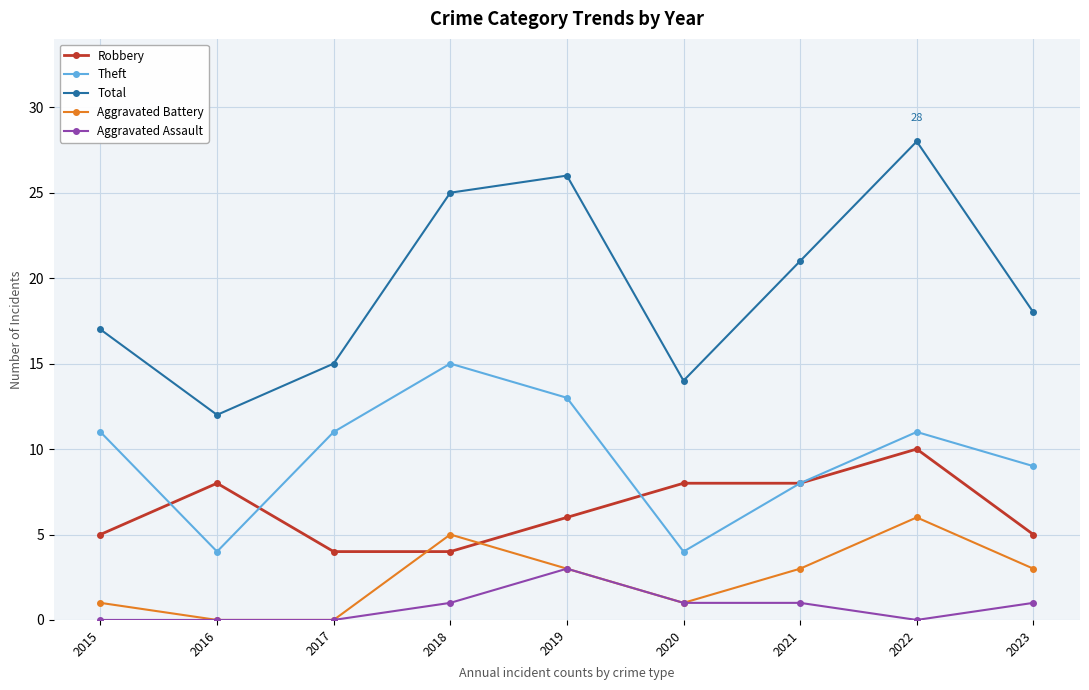

What is the total value across all series at 2019?

51